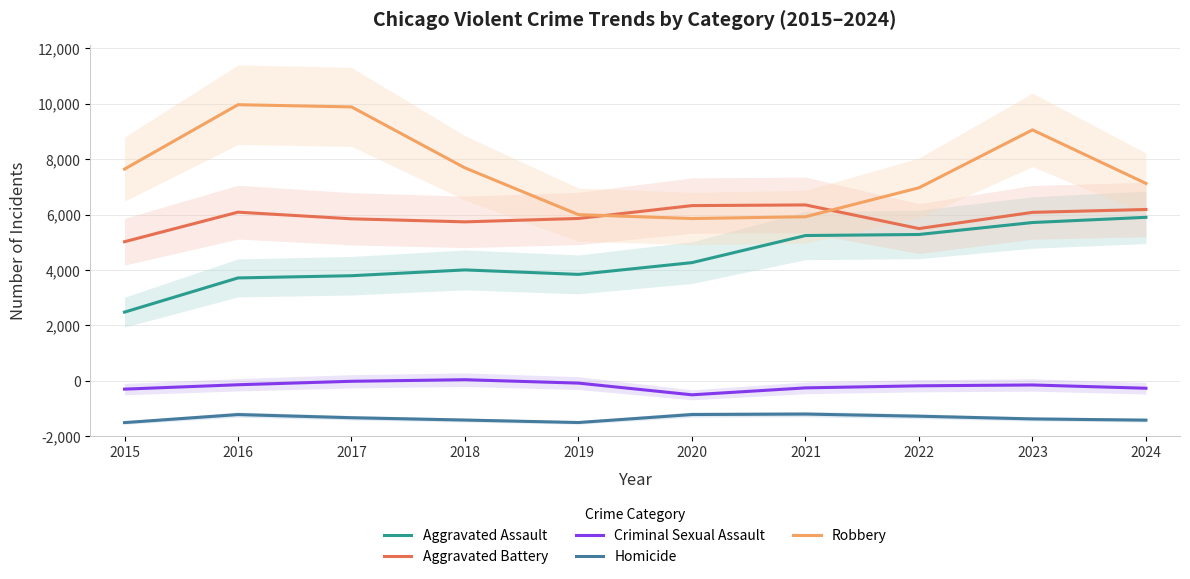

What is the value of the Aggravated Assault point at the 1st from the left?

4480